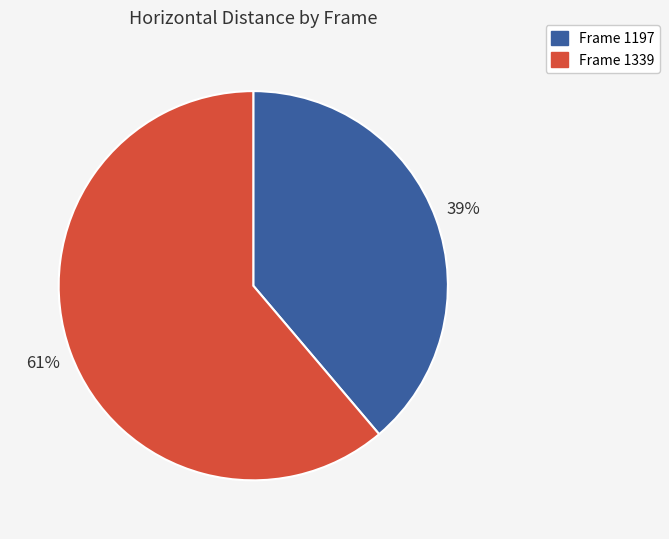

To the nearest percent, what is the average slice percentage?

50%